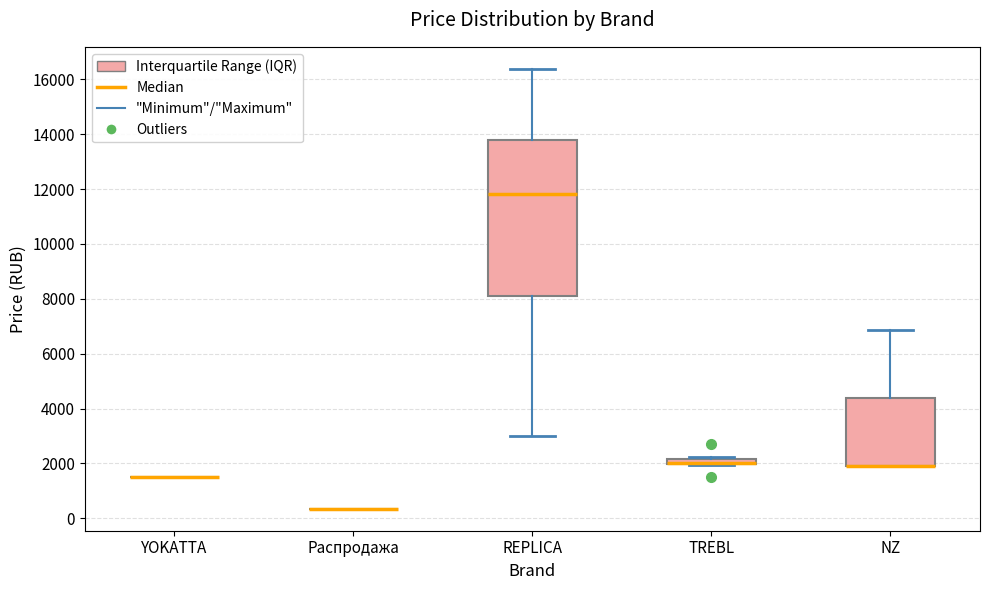

Where is the lower edge of the box for NZ on the y-axis? The values are not printed on the chart, so give them approximately, as read against the axis.

2000